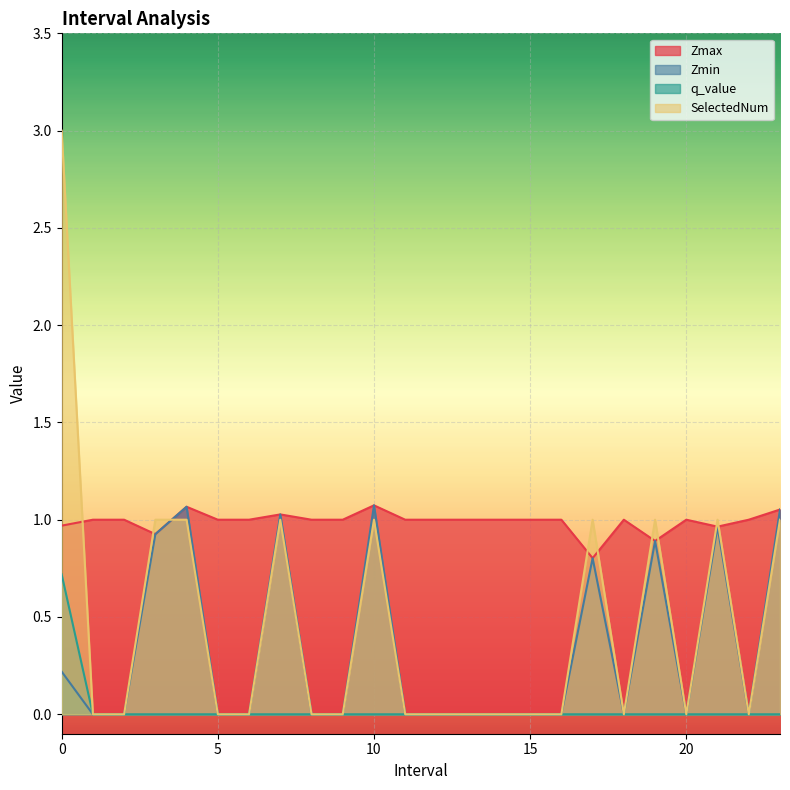

In Zmin, how many points are higher than both neighbors (excluding endpoints)?

6